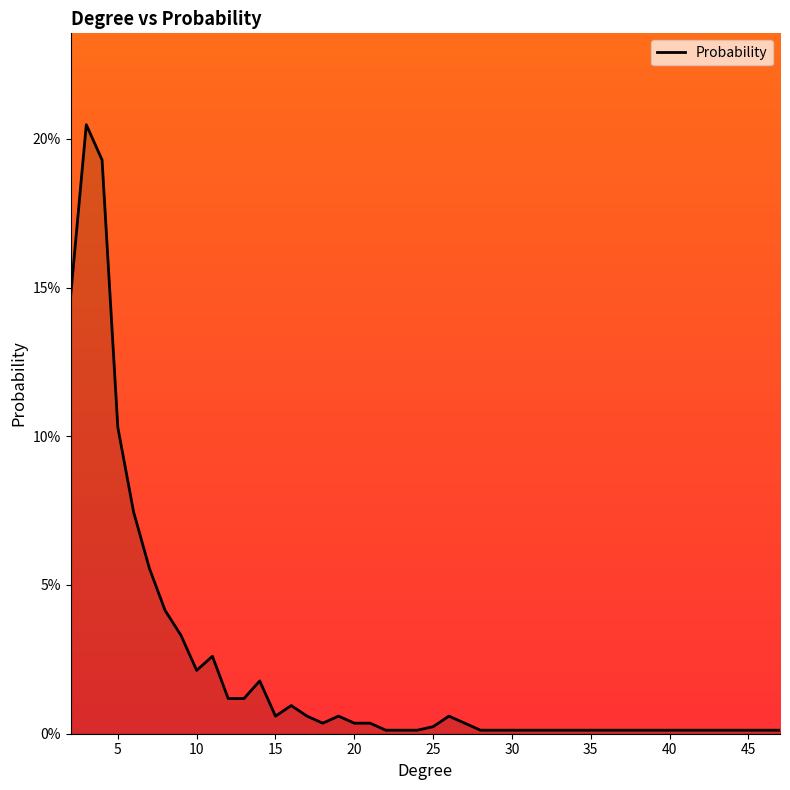

Which category has the lowest value across all series?

22